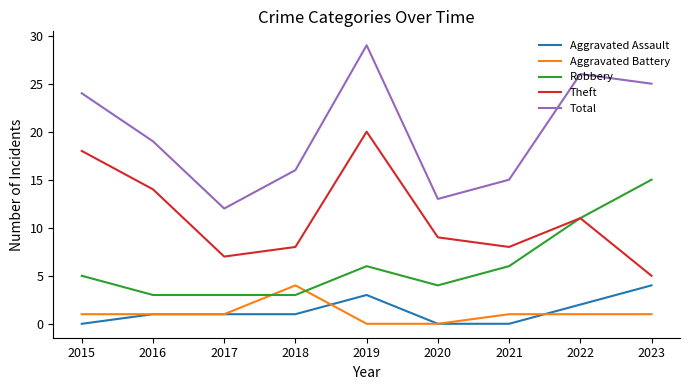

Which series has the widest spread of values?

Total